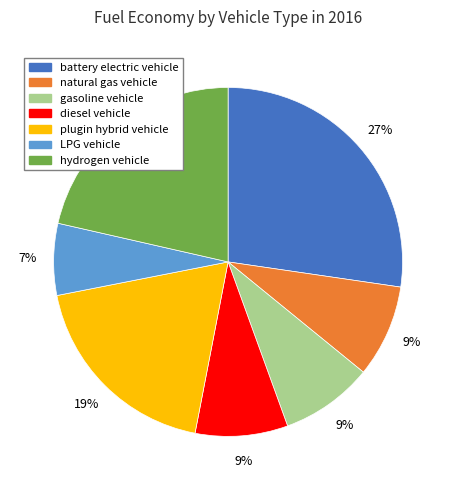

Which category has the smallest portion of the pie?

LPG vehicle